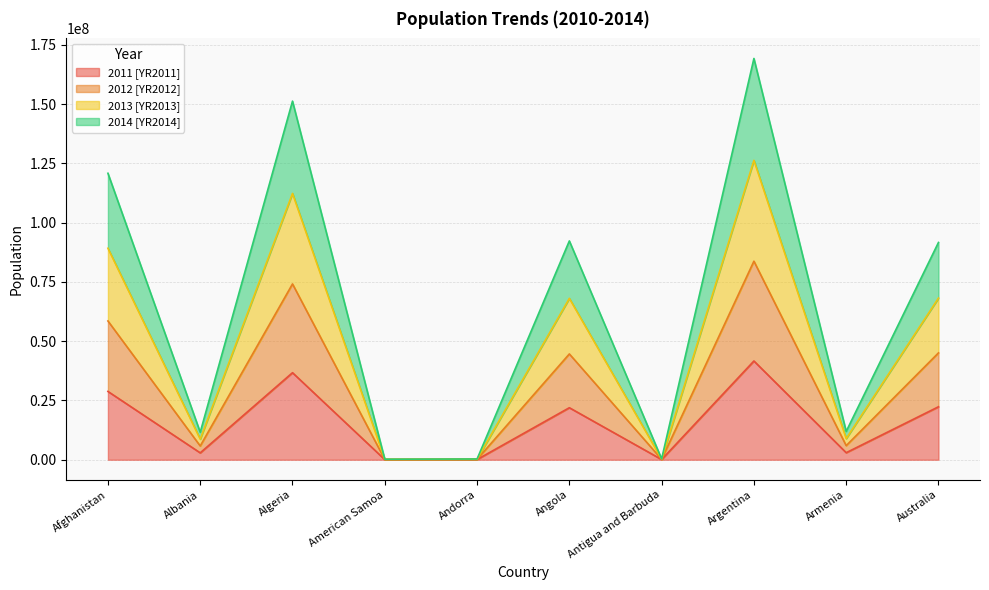

What is the total value across all series at Algeria?

151277028